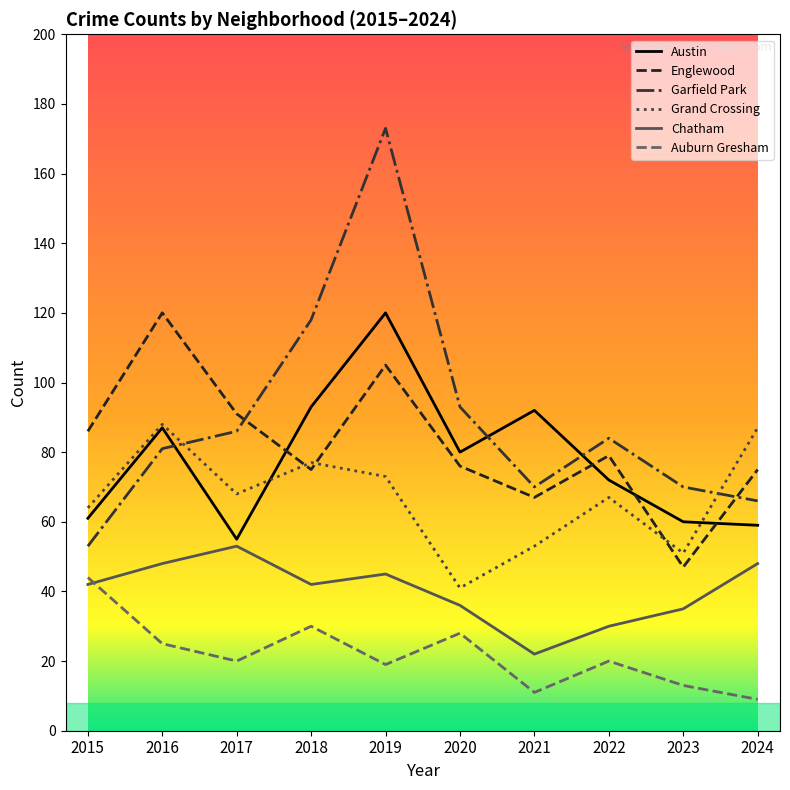

Between 2015 and 2019, which series saw the biggest shift?

Garfield Park